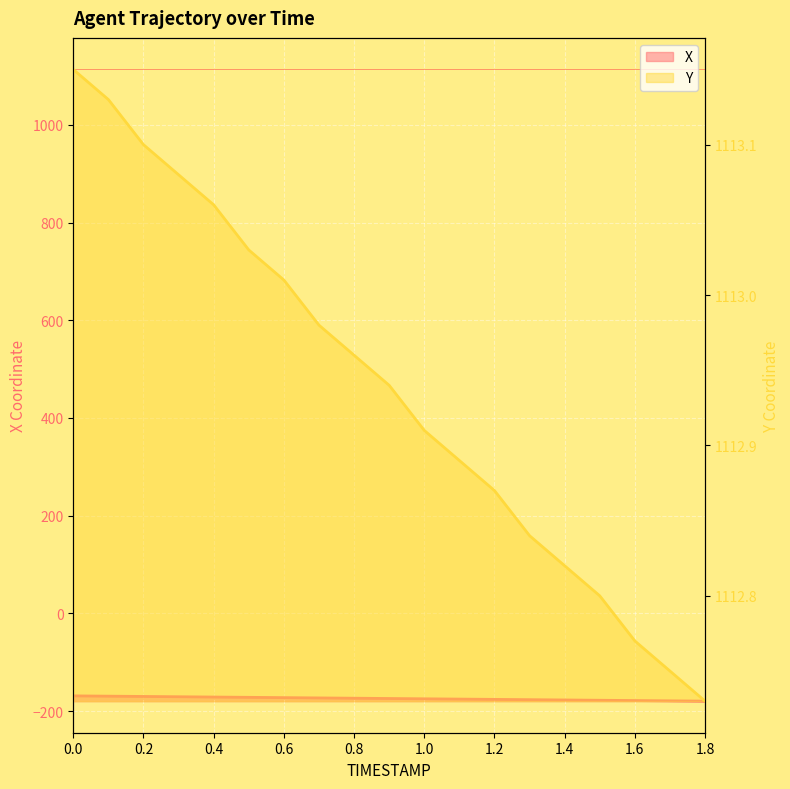

What is the sum of the Y values at 0.3 and 1.2?

2225.9